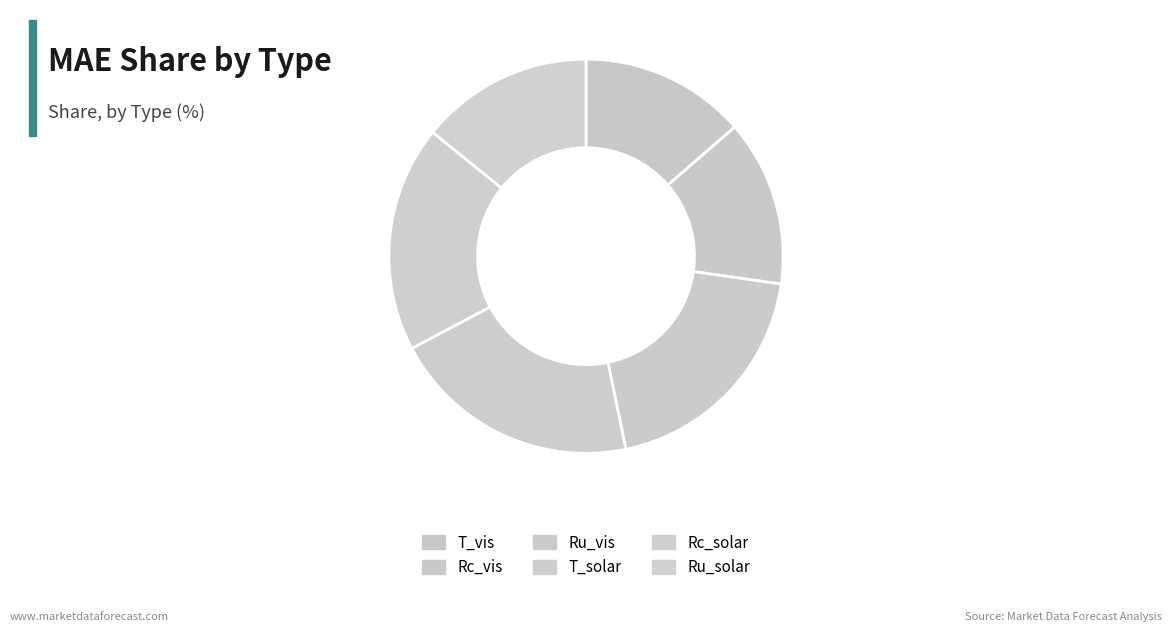

Rank the categories by value from lowest to highest.

T_vis, Rc_vis, Ru_solar, Rc_solar, Ru_vis, T_solar